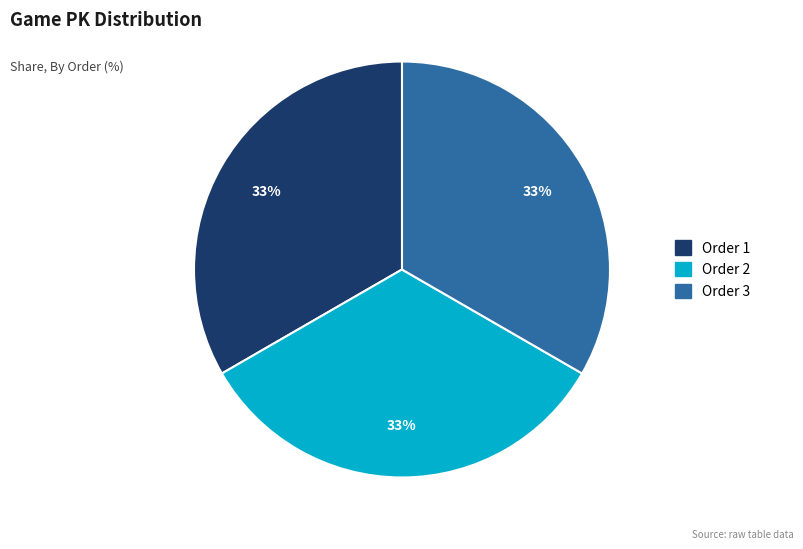

Count the number of slices in the pie.

3